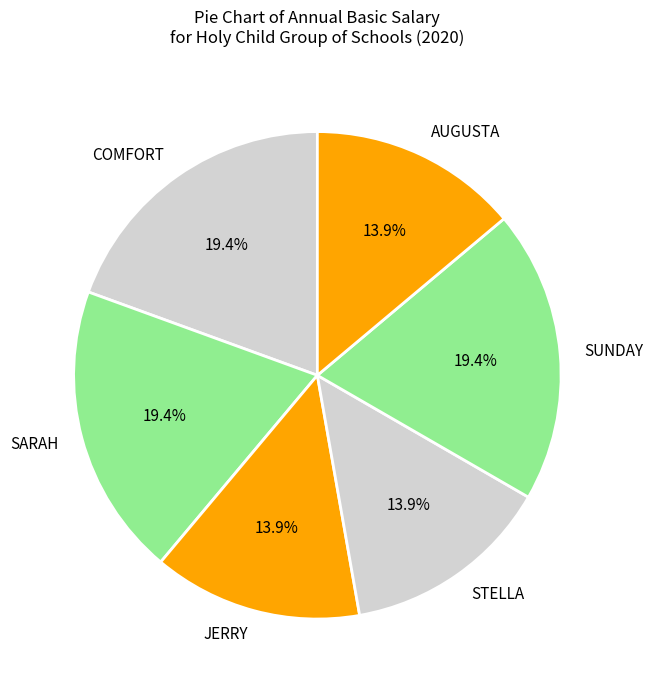

True or false: SARAH accounts for 29% of the total.

False